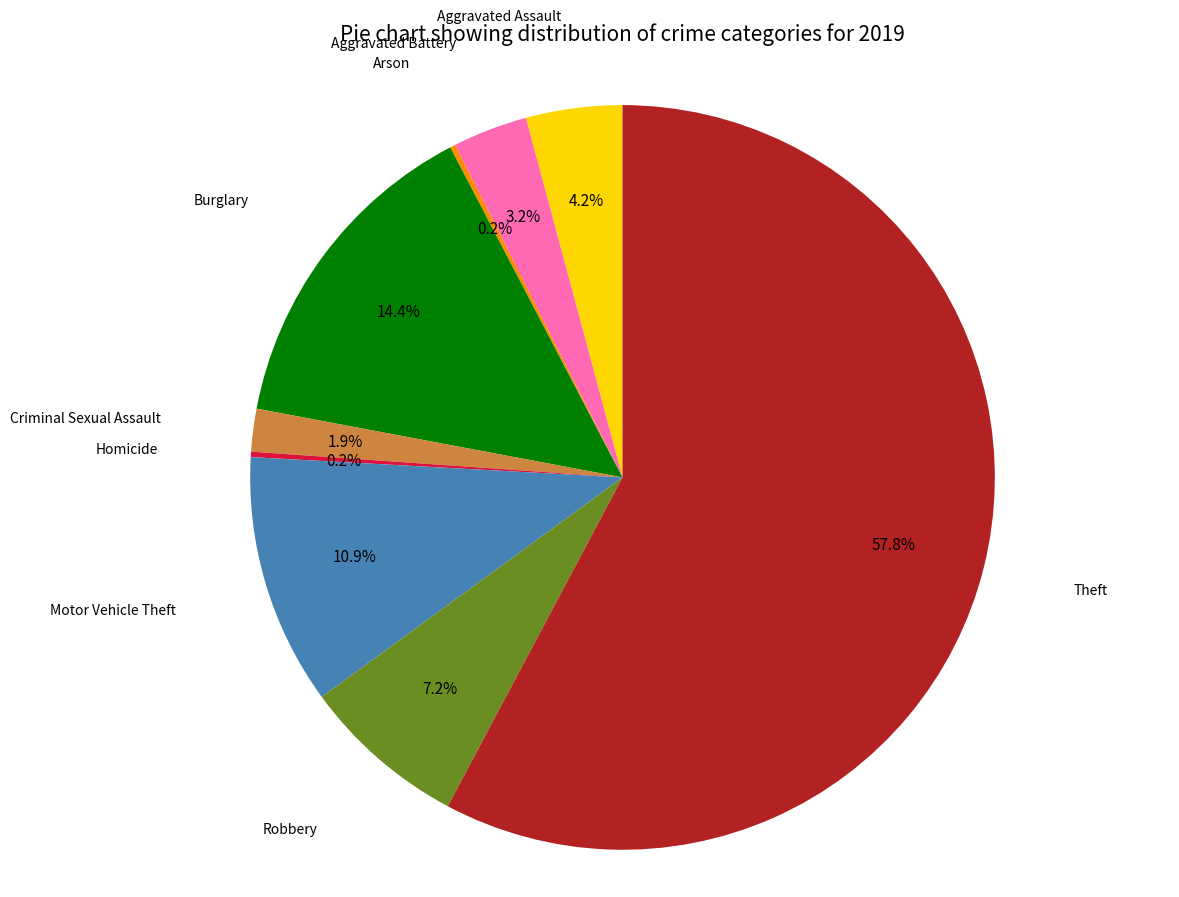

Does any single category account for the majority?

Yes